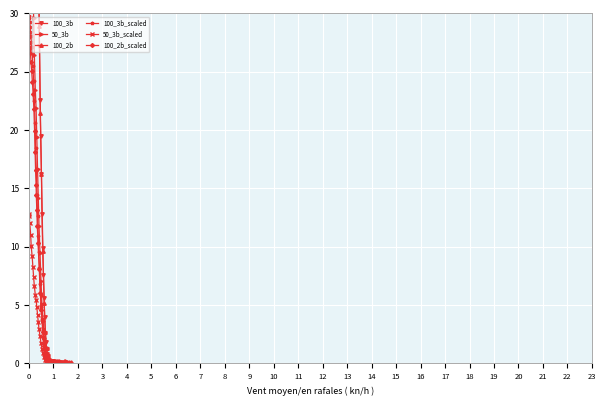

What is the highest value of the 100_3b_scaled series?

29.8